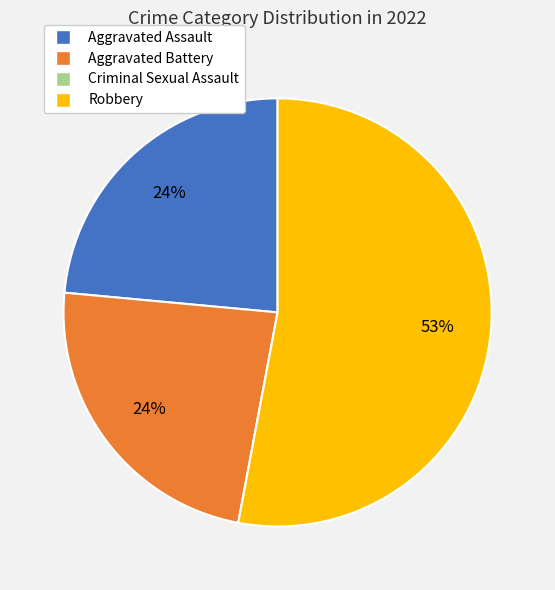

Which category has the biggest portion of the pie?

Robbery